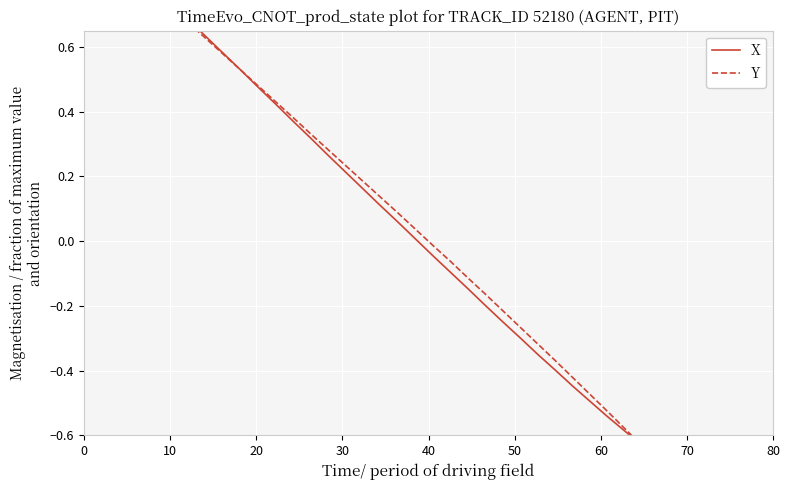

Is it true that Y equals -1.6 at 39?

False